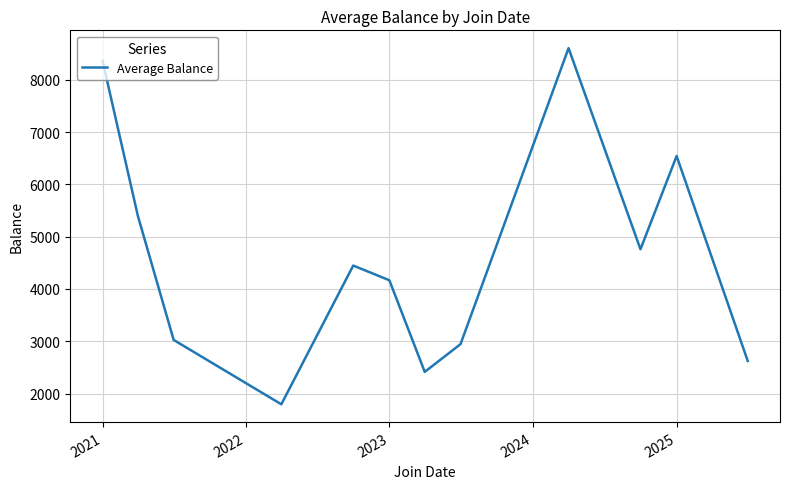

Reading left to right, list all the values displayed in this chart.

8365.6	5395.9	3025.6	1794.7	4448.3	4166.5	2414.4	2945.2	8606.9	4759.9	6543.9	2623.7